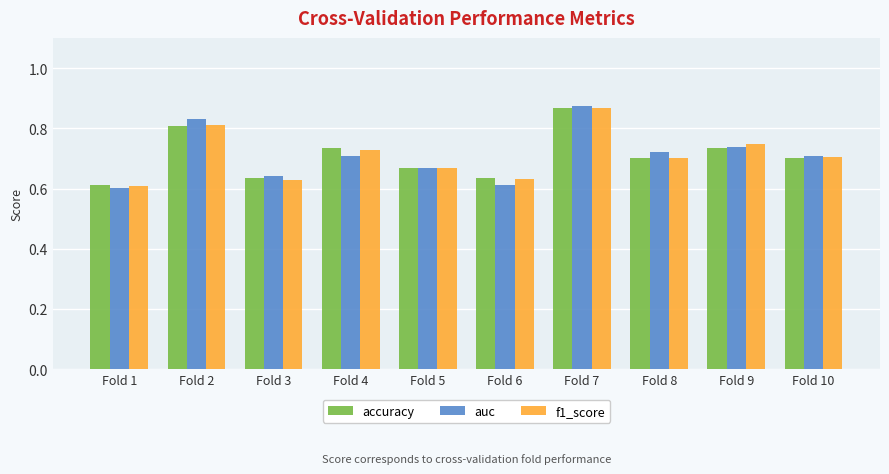

Which series changed the most between Fold 3 and Fold 4?

f1_score